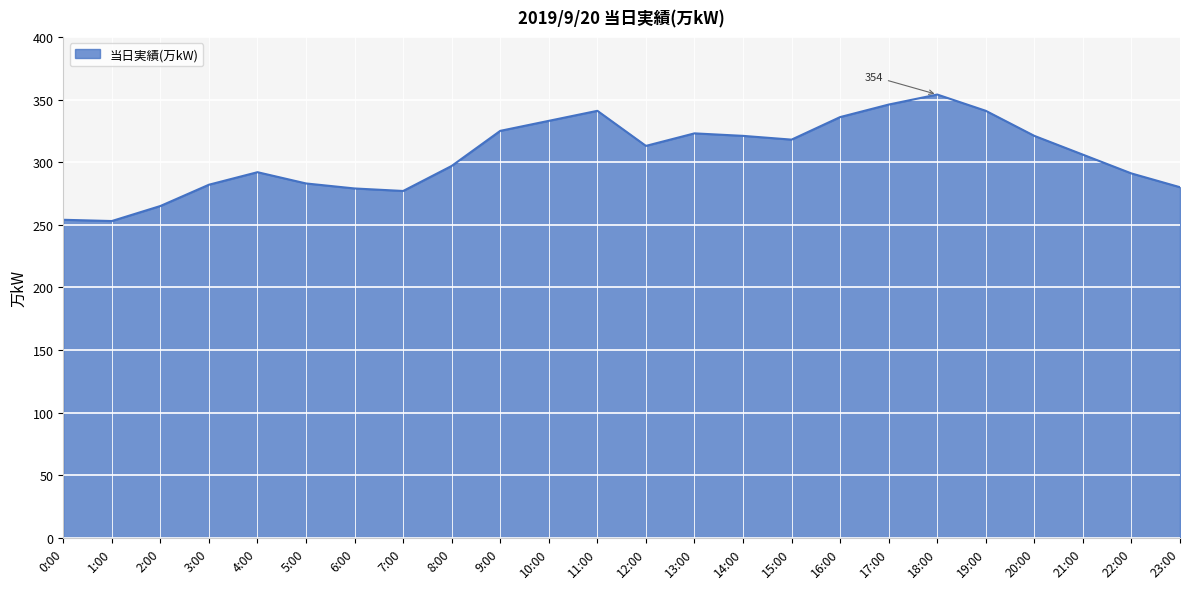

At which label does the data first exceed 313?

9:00